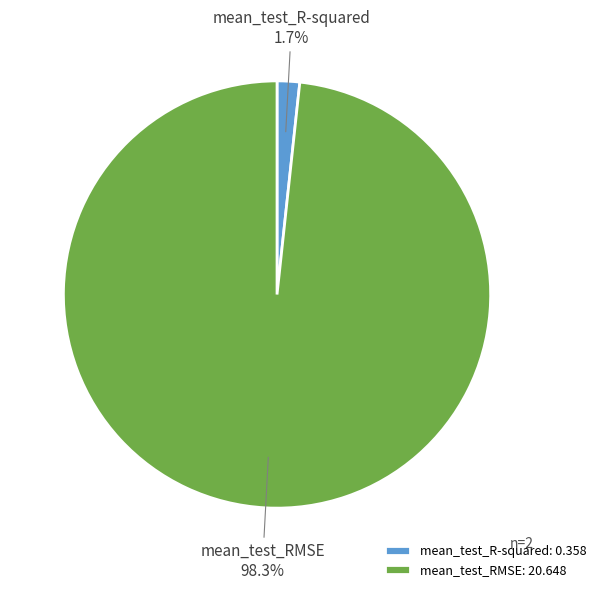

What is the largest slice in the pie chart?

mean_test_RMSE